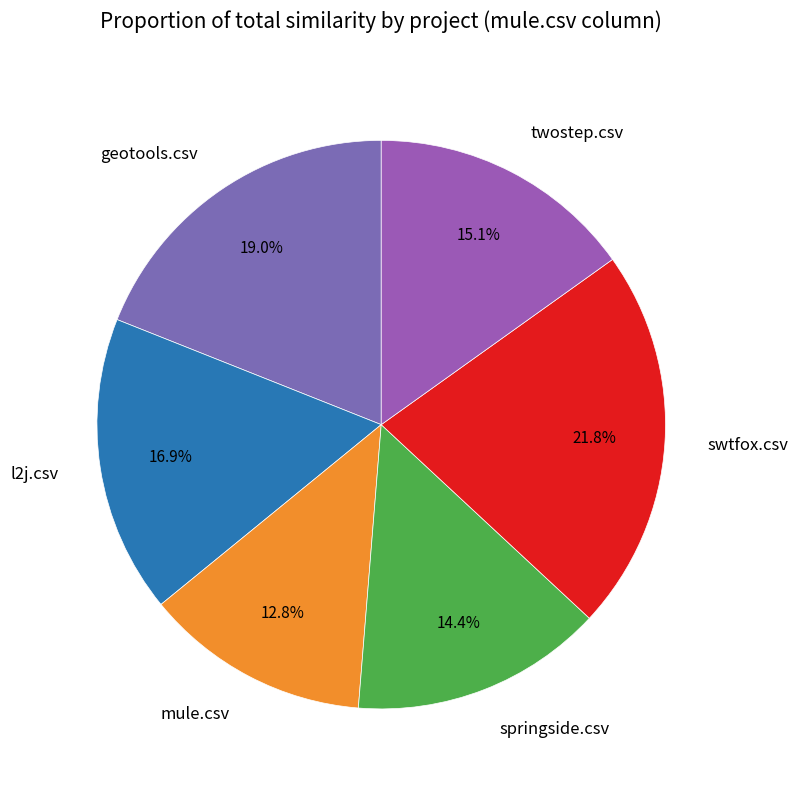

How many slices are in this pie chart?

6